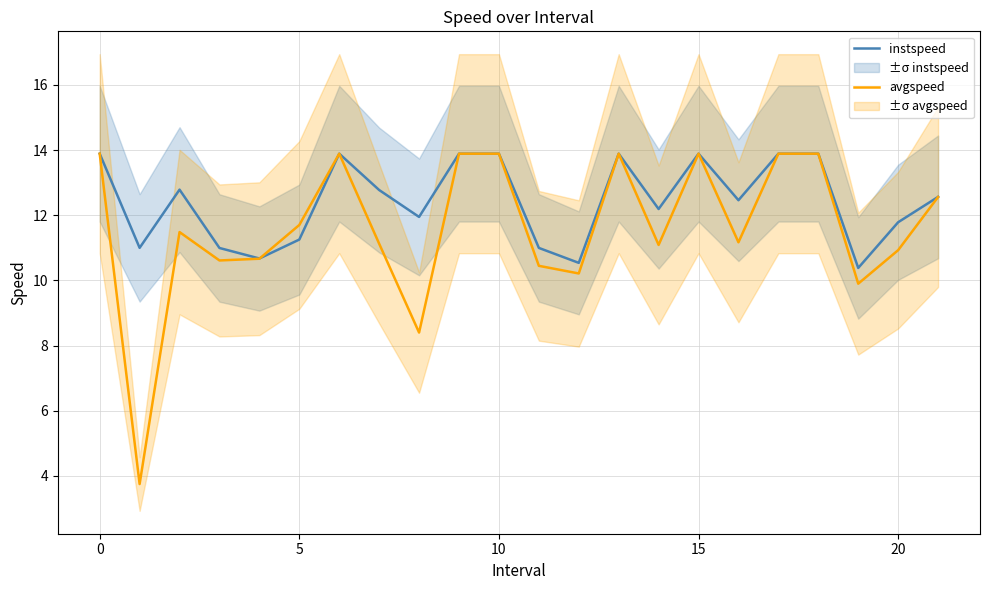

What is the lowest value of the instspeed series?

10.4